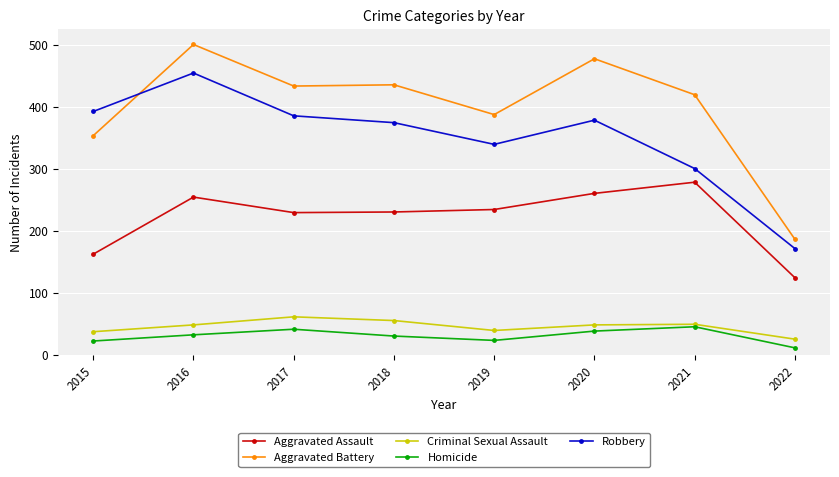

At which label does Aggravated Assault reach its peak?

2021